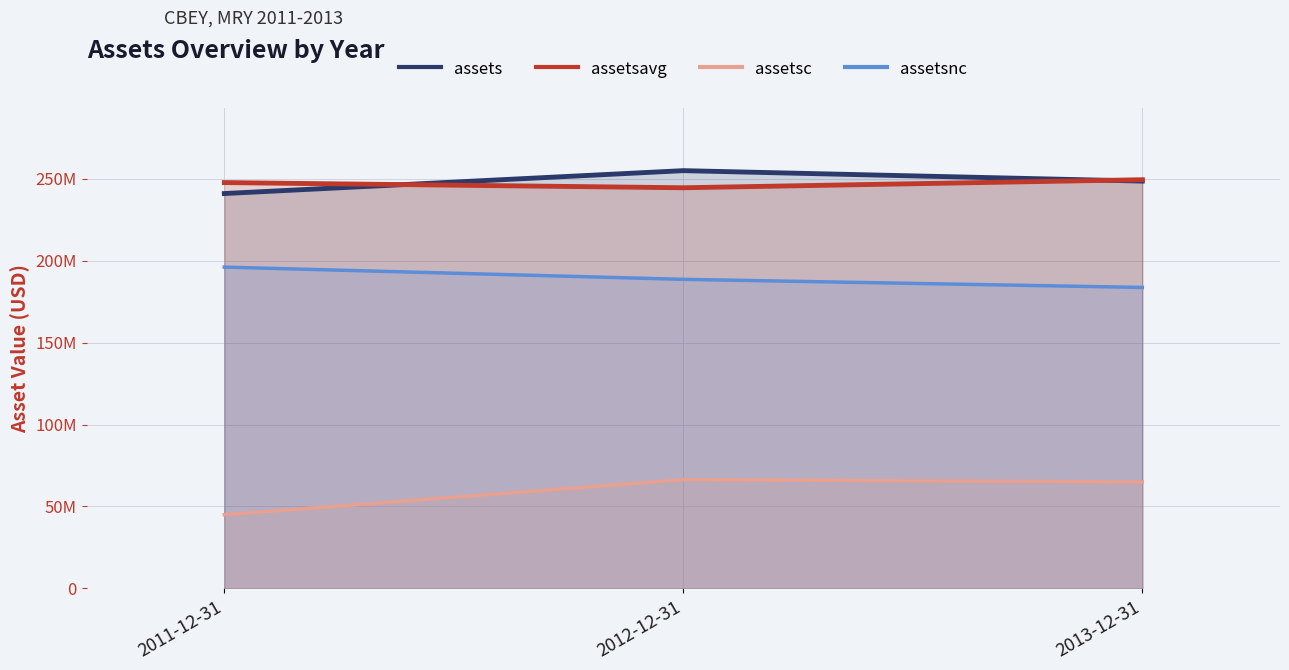

Reading left to right, extract all data points from this chart.

assets: 241072000	255048000	248668000
assetsavg: 247766250	244599250	249510000
assetsc: 44918000	66371000	64934000
assetsnc: 196154000	188677000	183734000